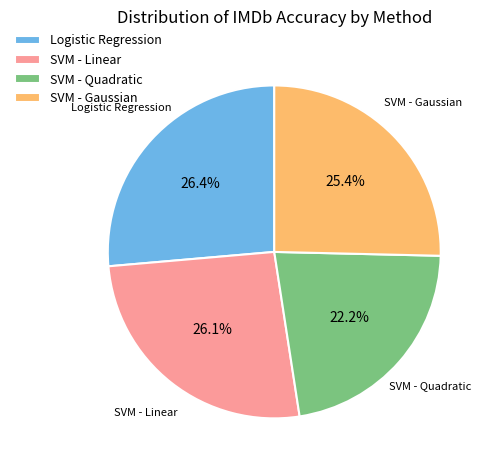

Which slice is the smallest?

SVM - Quadratic